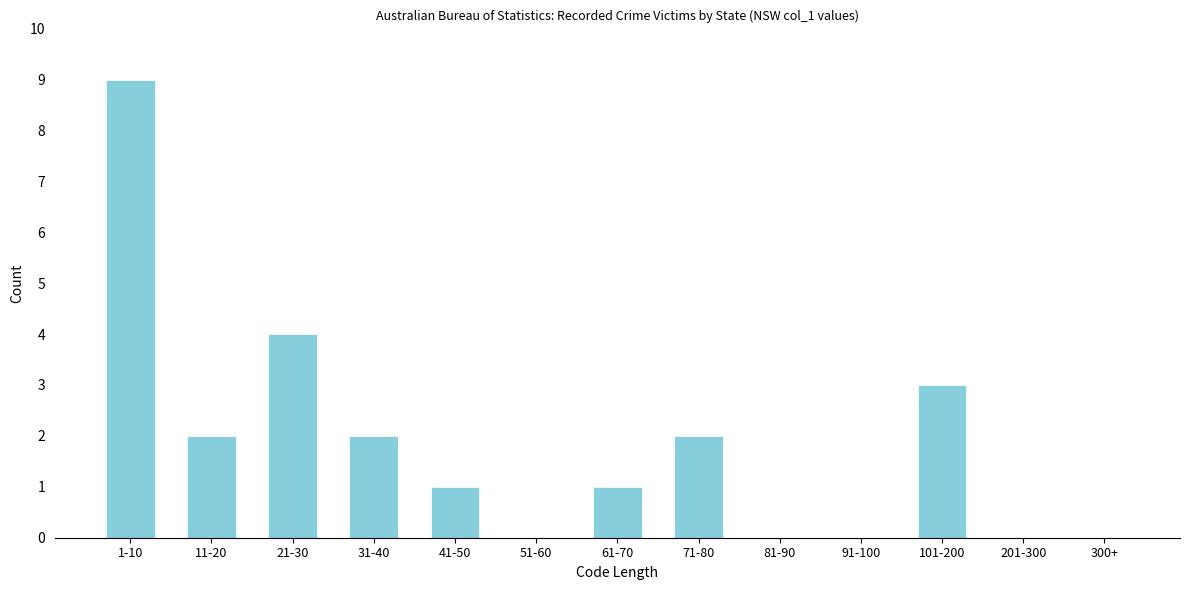

Reading left to right, list all the values displayed in this chart.

1-10=9	11-20=2	21-30=4	31-40=2	41-50=1	51-60=0	61-70=1	71-80=2	81-90=0	91-100=0	101-200=3	201-300=0	300+=0